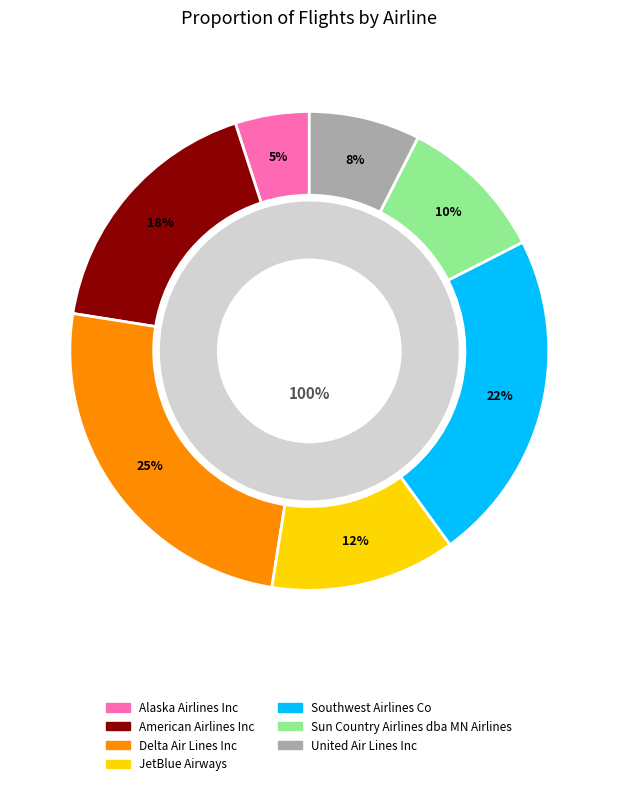

To the nearest percent, what is the average slice percentage?

14%